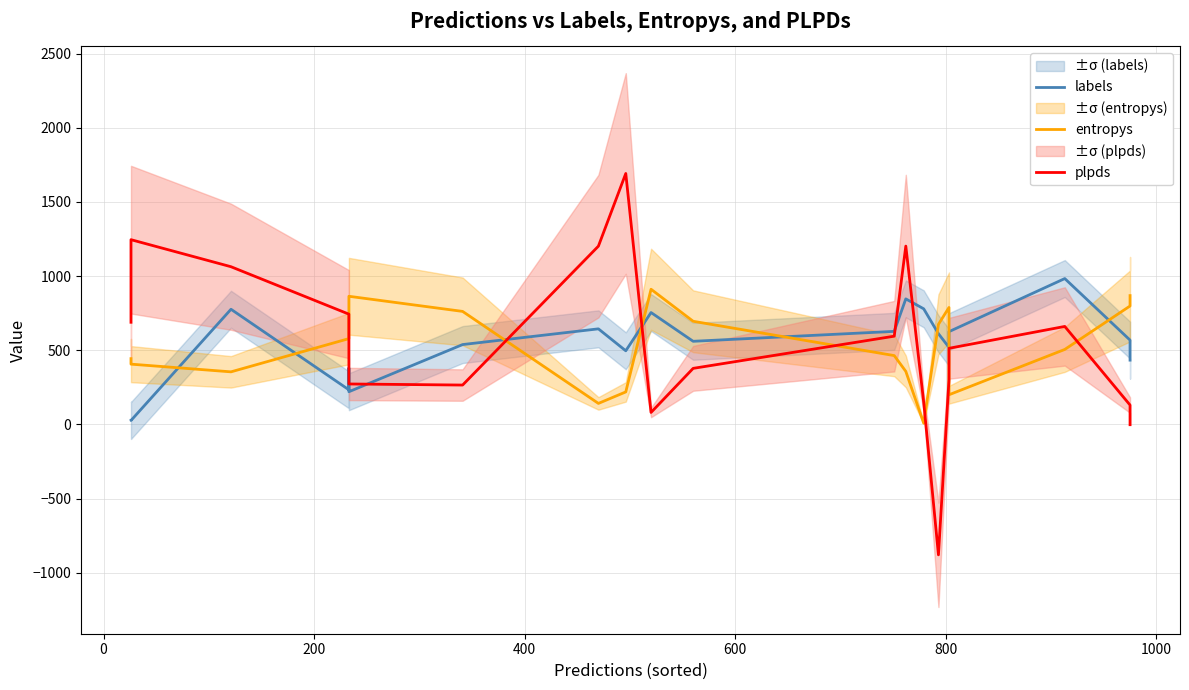

What is the label of the 3rd point from the left?

200